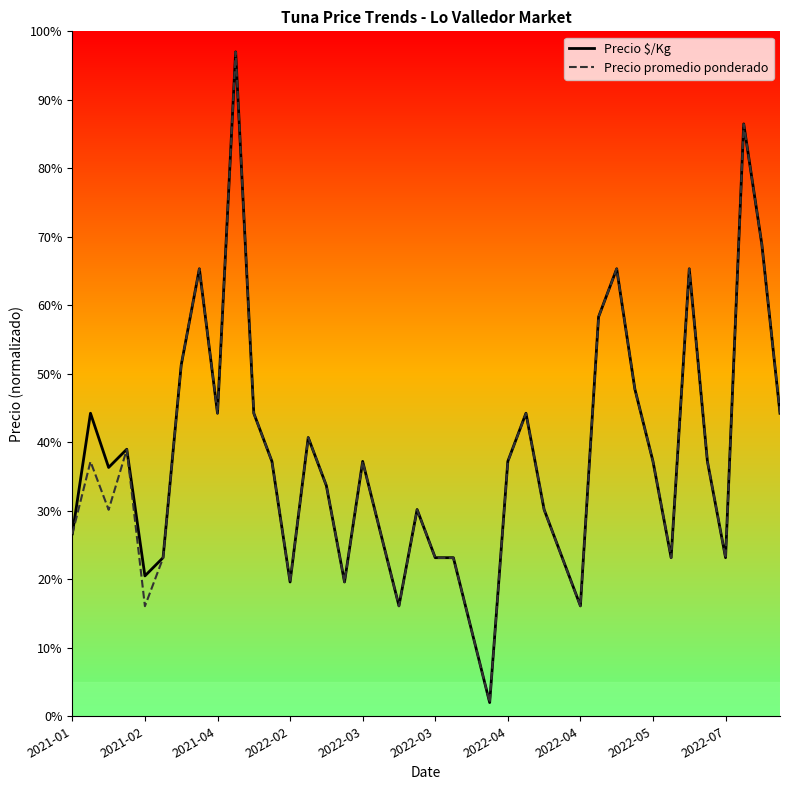

Does the chart display data point markers on the line(s)?

No